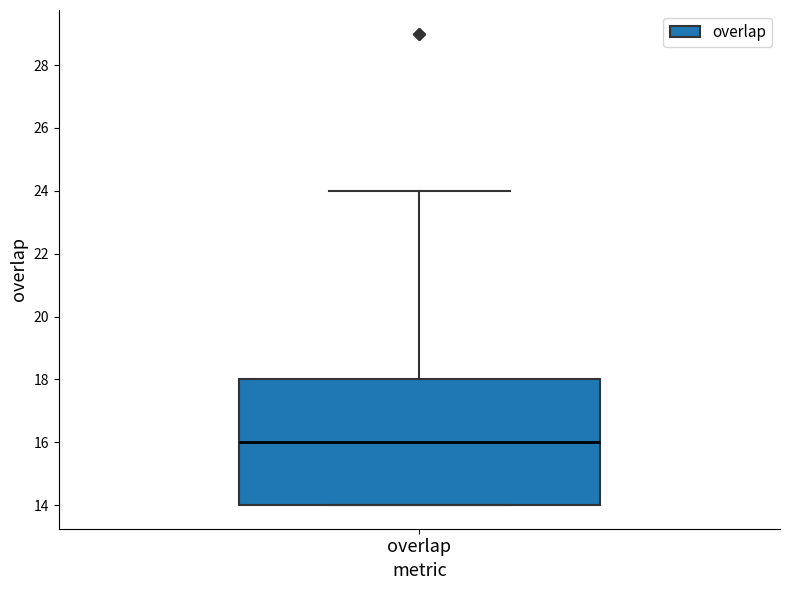

Transcribe this box plot: give where the median line is, the range the box spans, and where the two whiskers end, as read against the y-axis. The values are not printed on the chart, so give them approximately, as read against the axis.

median 16, box 14 to 18, whiskers 14 to 24